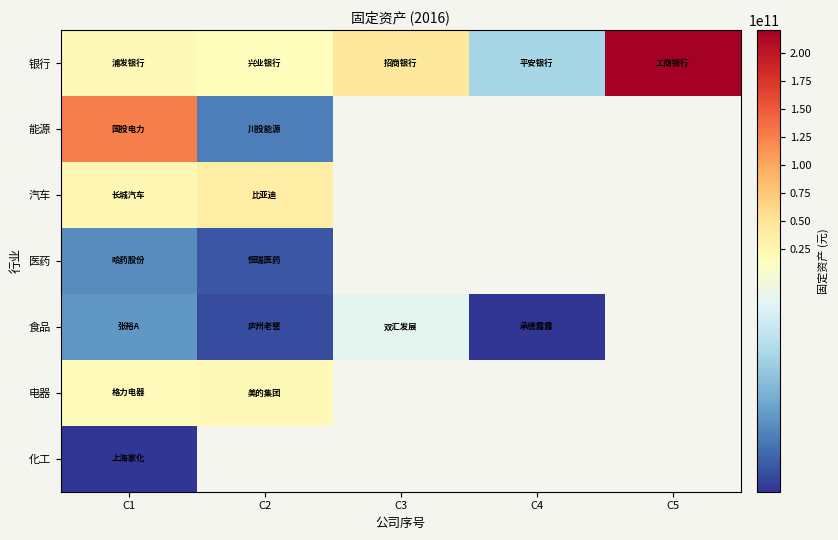

Which series has the largest total across all categories?

银行